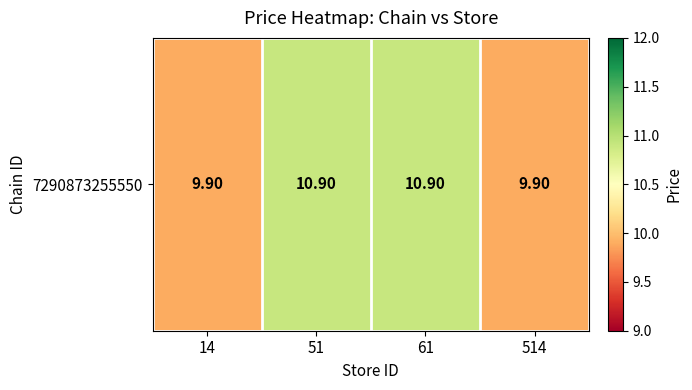

How many data points are less than 10?

2